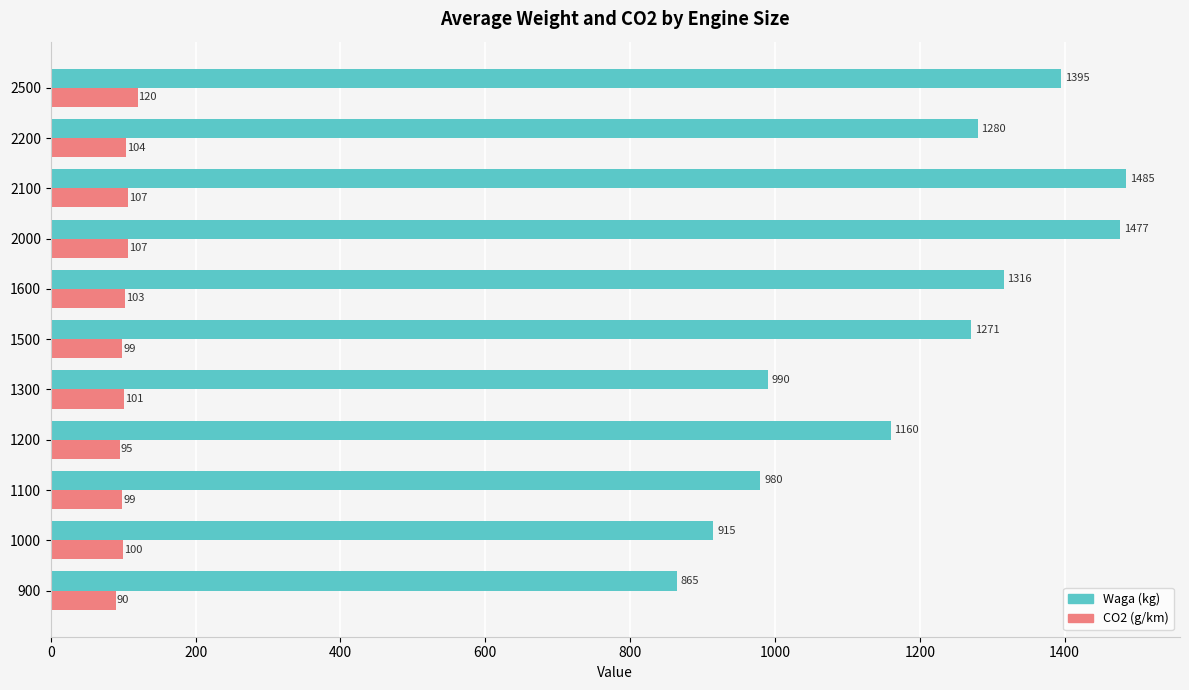

Which series has the largest range (max minus min)?

Waga (kg)